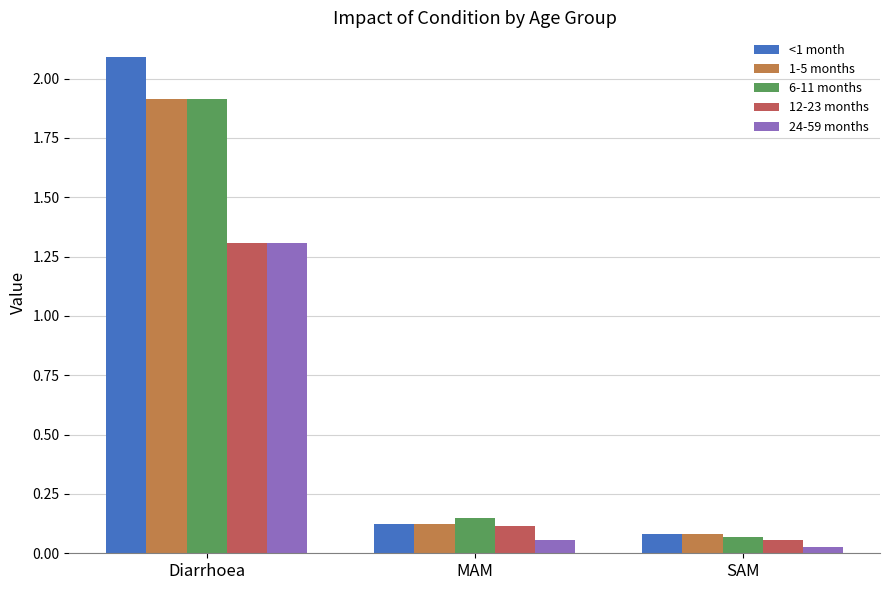

What is the maximum value shown in the chart?

2.1